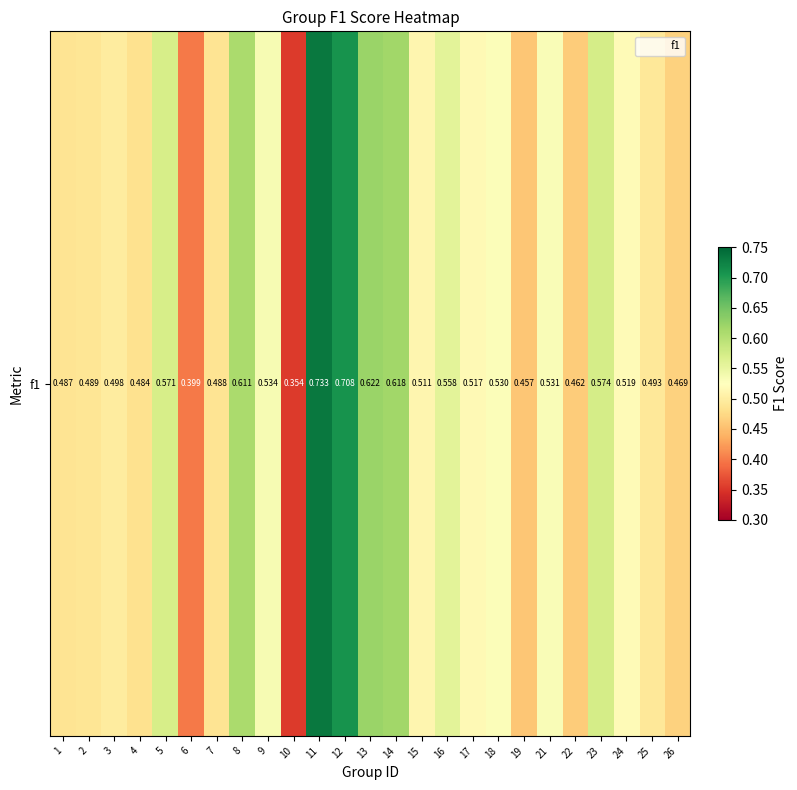

List the labels in order of value, largest first.

11, 12, 13, 14, 8, 23, 5, 16, 9, 21, 18, 24, 17, 15, 3, 25, 2, 7, 1, 4, 26, 22, 19, 6, 10